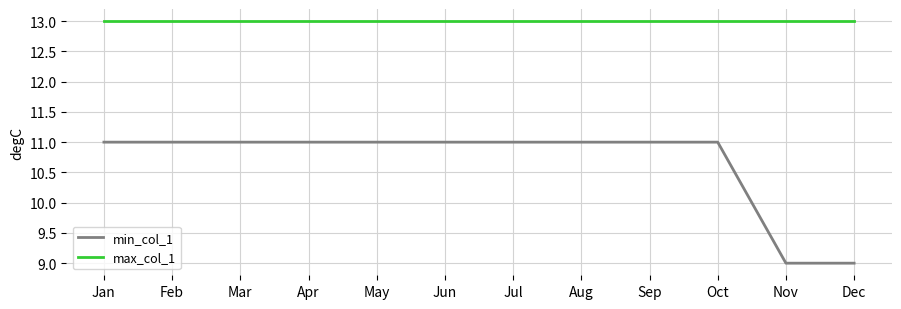

Does the chart have visible grid lines?

Yes